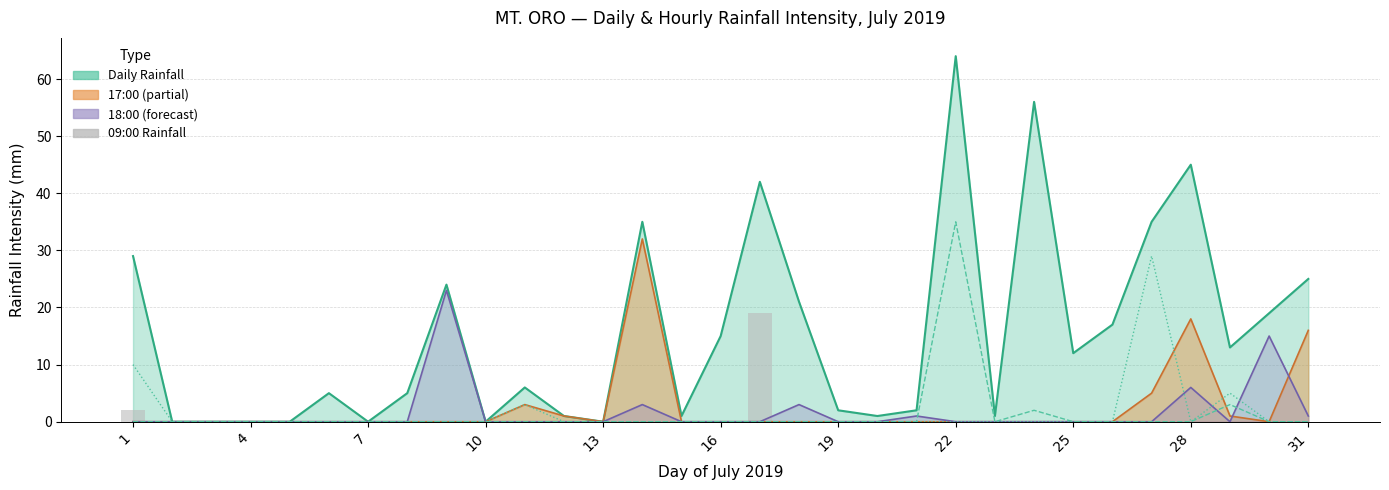

The 15:00 Rainfall series shows 11 at 4. True or false?

False